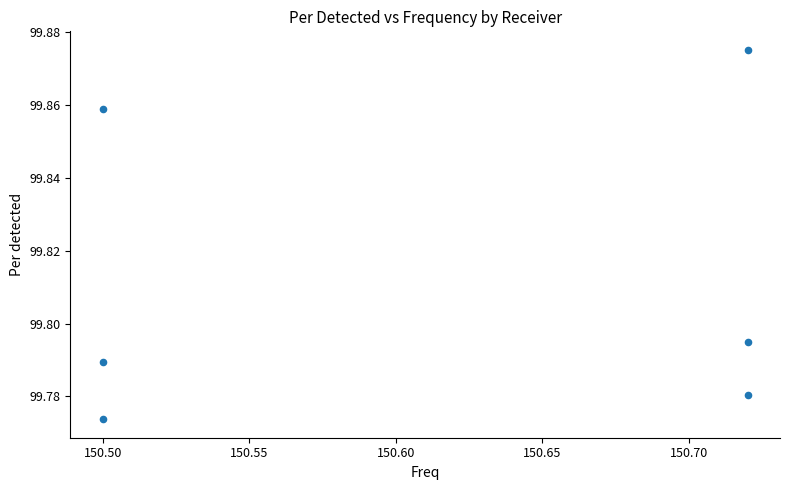

What is the average X value?

150.6